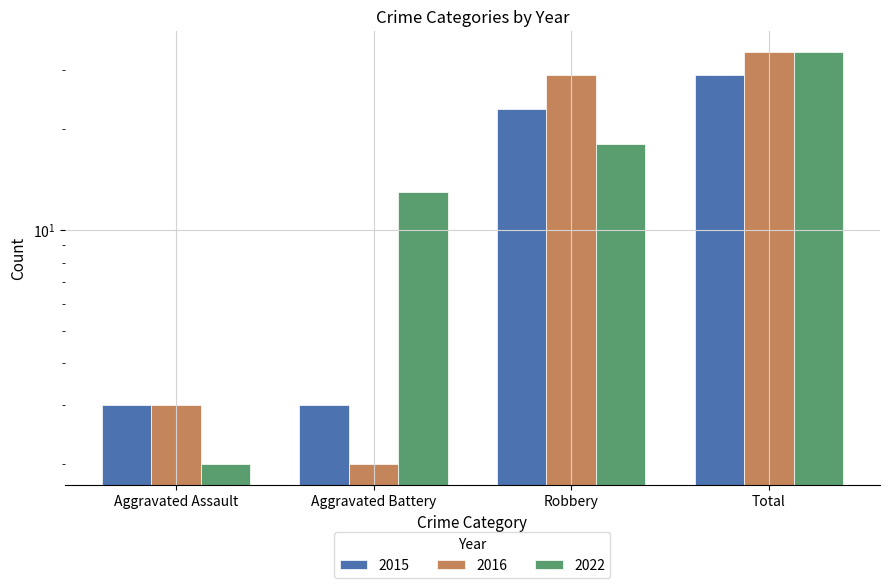

What is the difference between the highest and lowest values at Robbery?

11